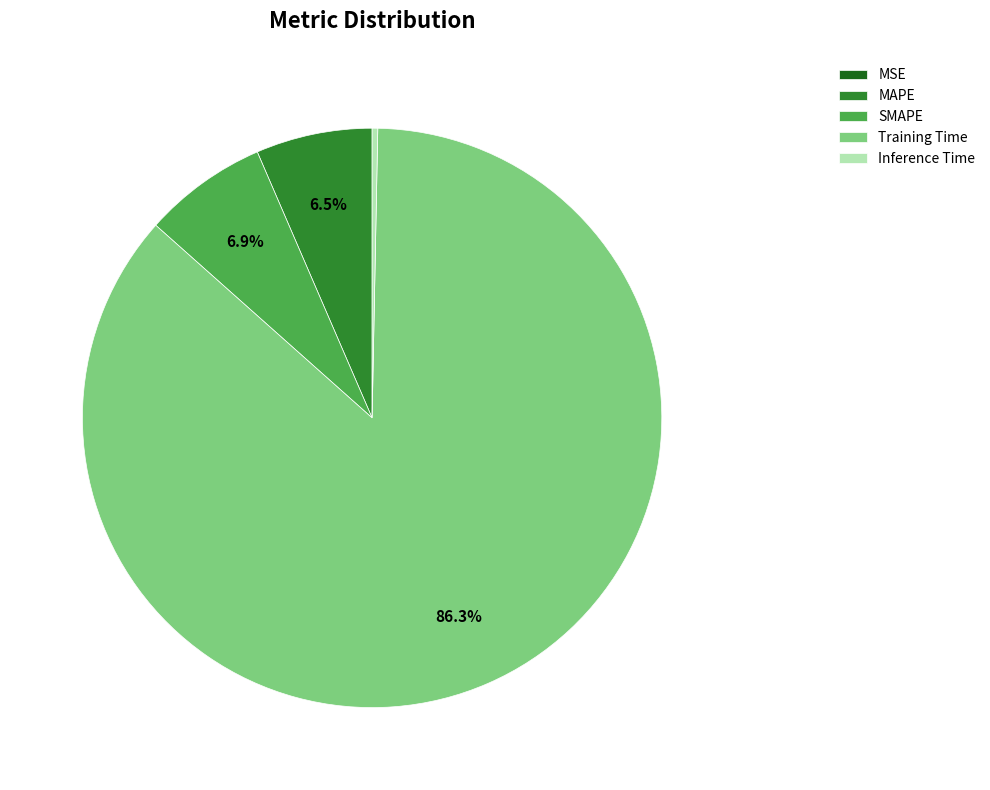

What is the largest slice in the pie chart?

Training Time